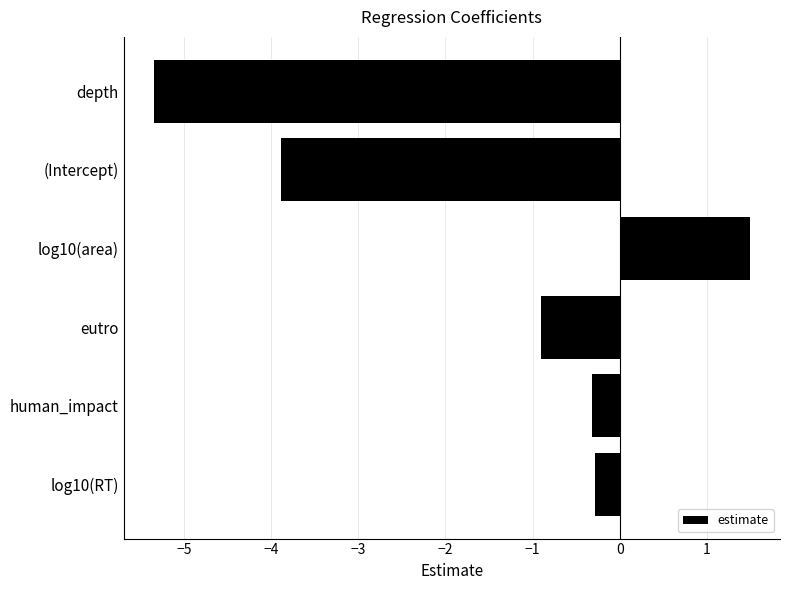

At which label is the value closest to -1?

eutro